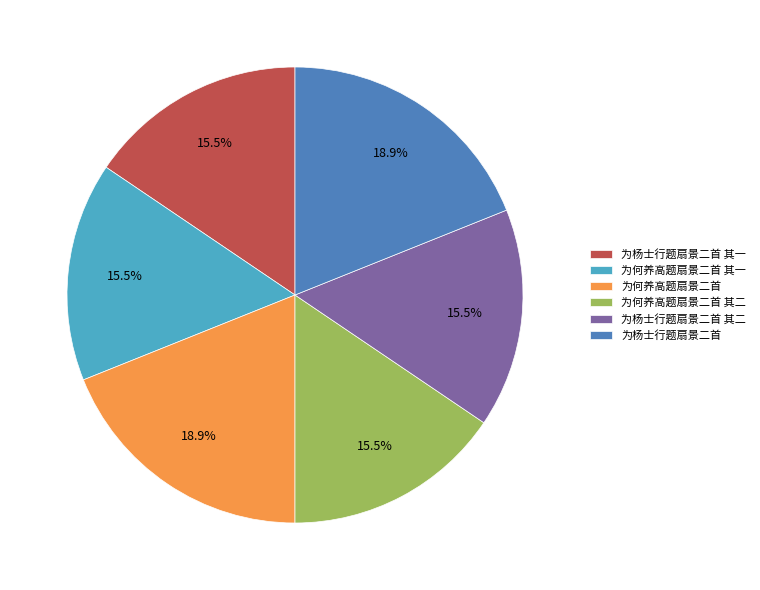

How many segments does this pie chart have?

6